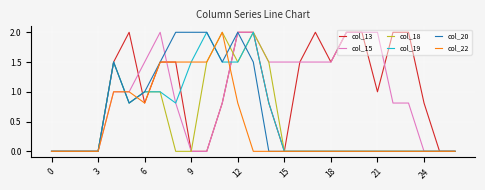

What is the highest value of the col_18 series?

2.0